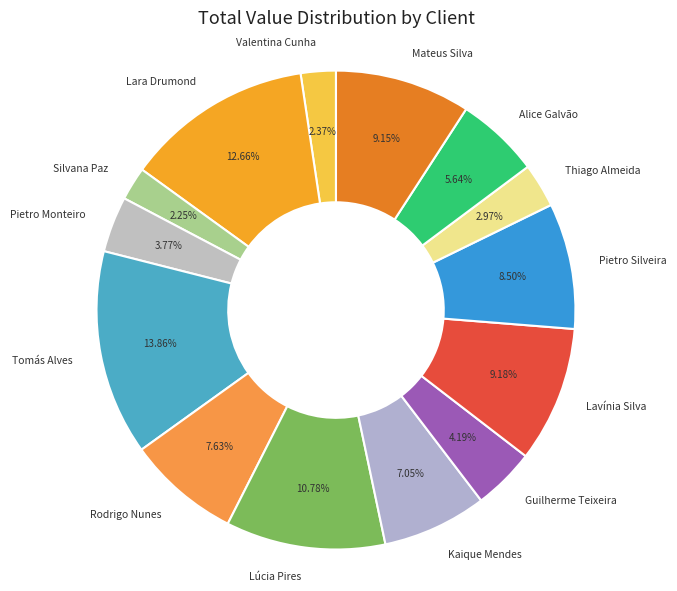

To the nearest percent, what is the average slice percentage?

7%